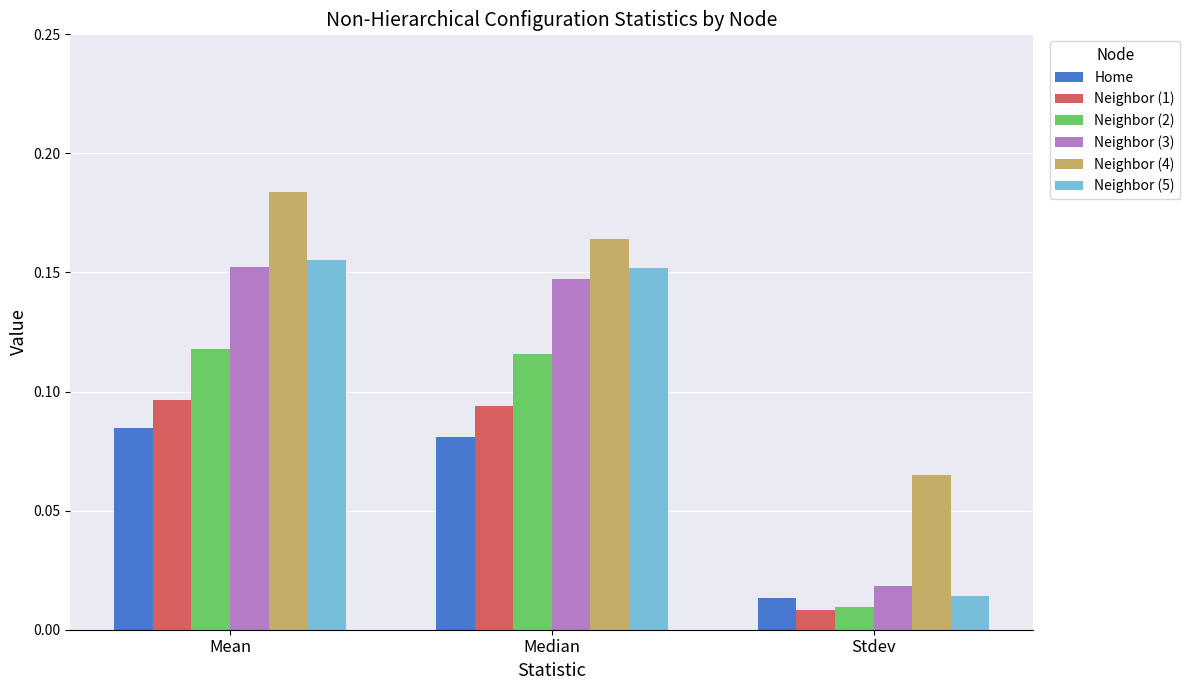

Which series has the largest total across all categories?

Neighbor (4)